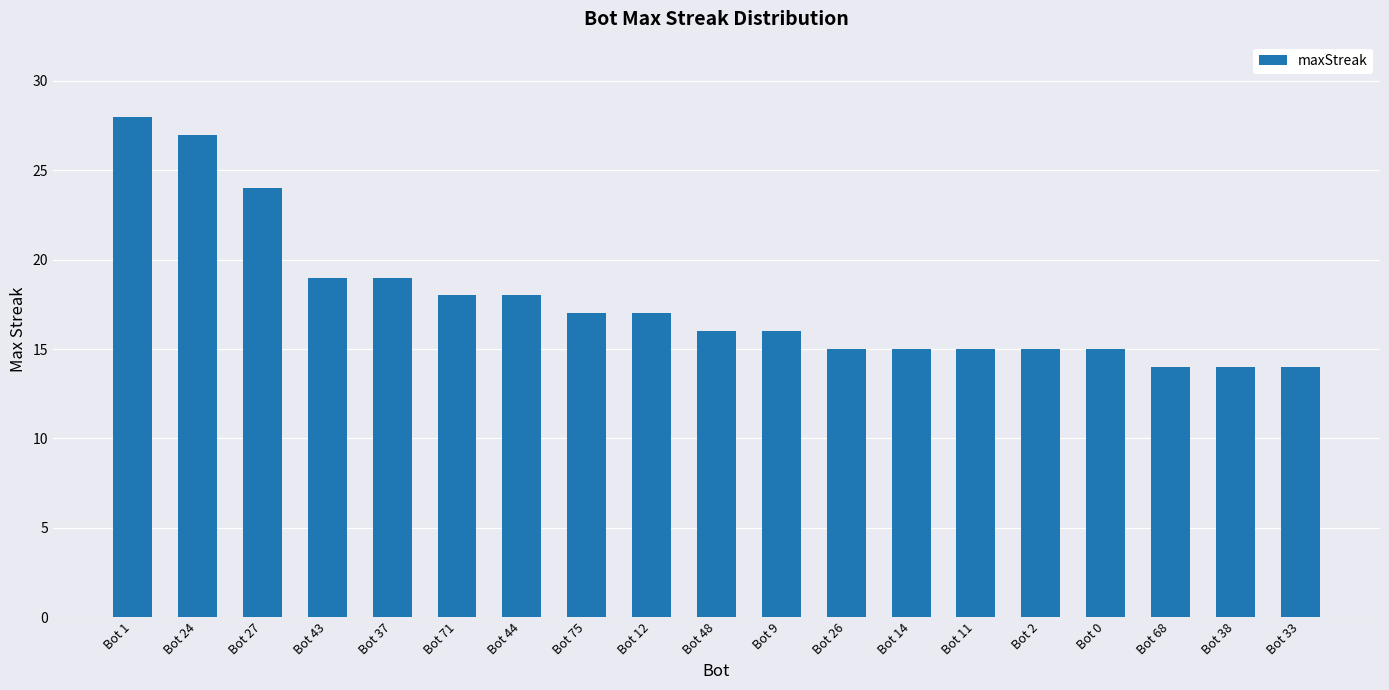

What is the change in value from Bot 48 to Bot 11?

-1